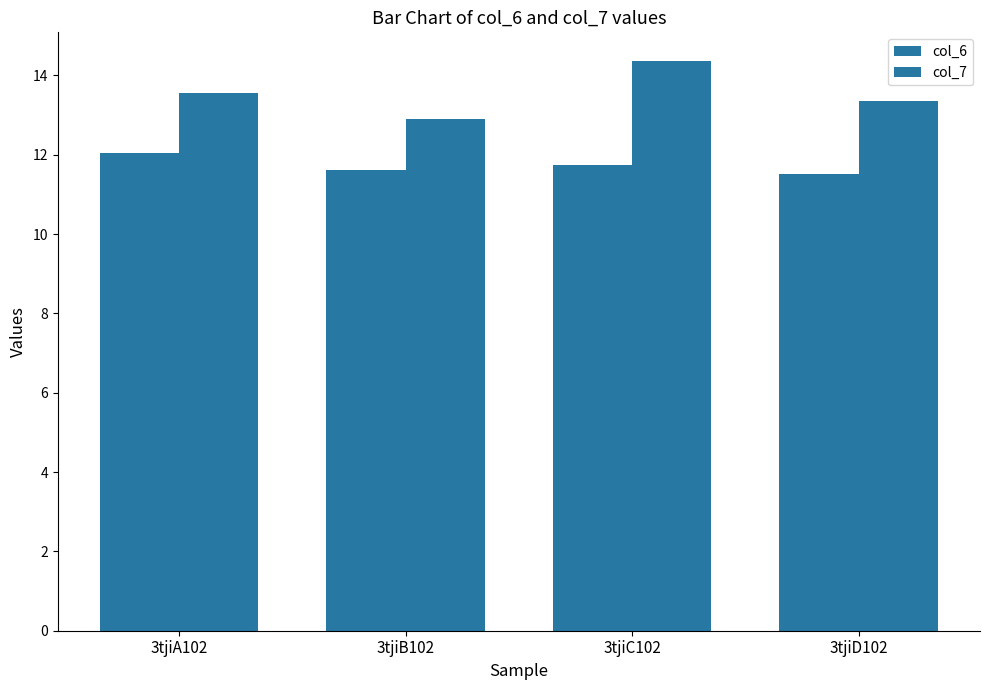

What is the label of the 4th bar from the right?

3tjiA102